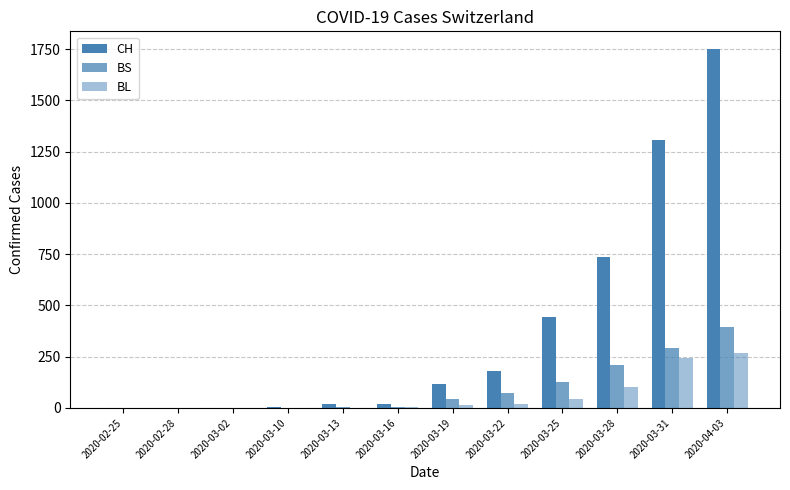

What is the difference between the second highest and second lowest values in the CH series?

1307